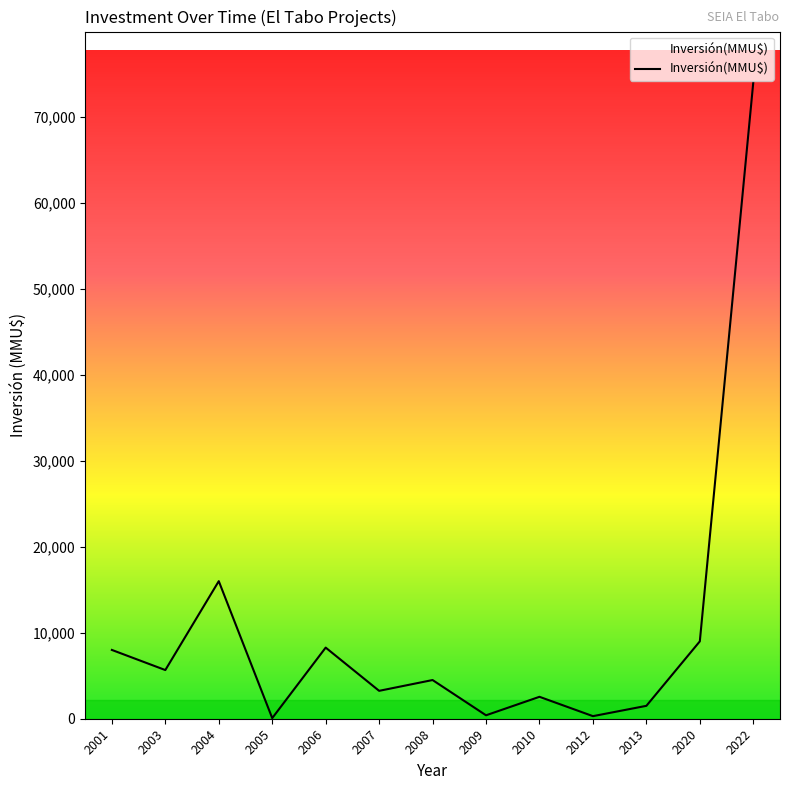

How many lines are shown in the chart?

1